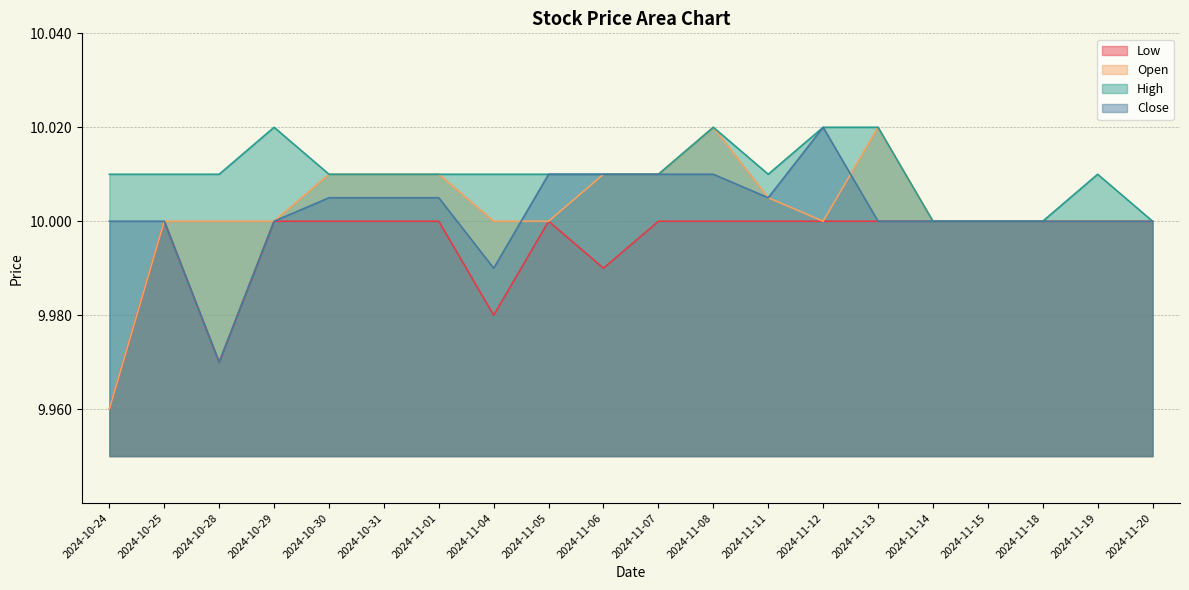

Where is the first local minimum for Open?

2024-11-12